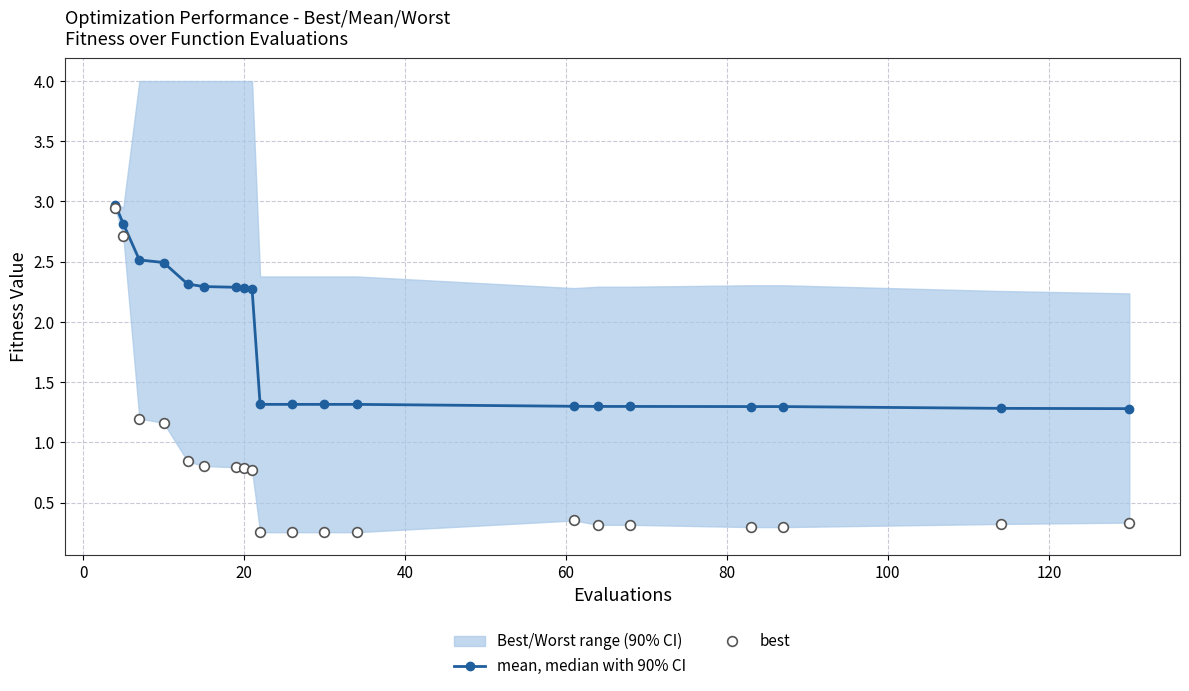

True or false: best and mean, median with 90% CI cross at least once.

False